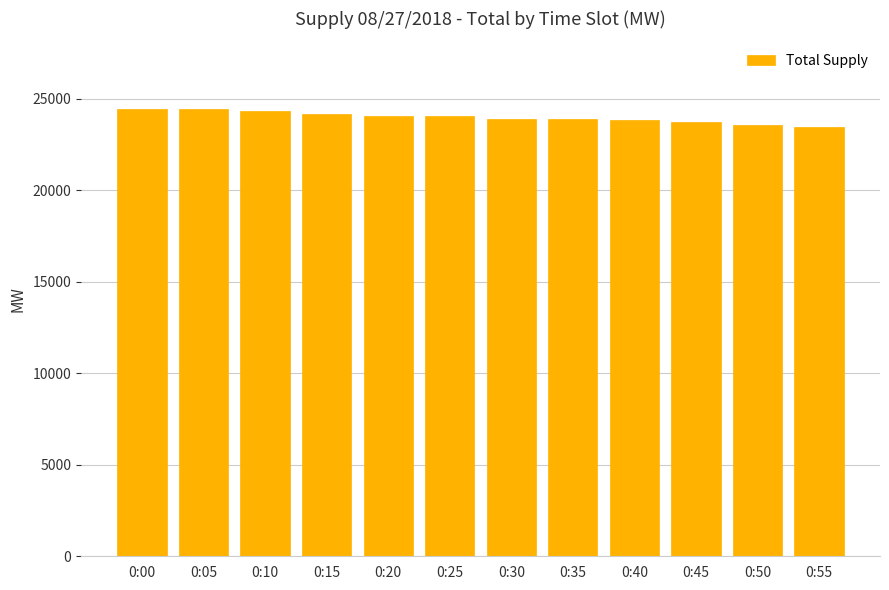

What is the difference between the maximum and minimum values?

1030